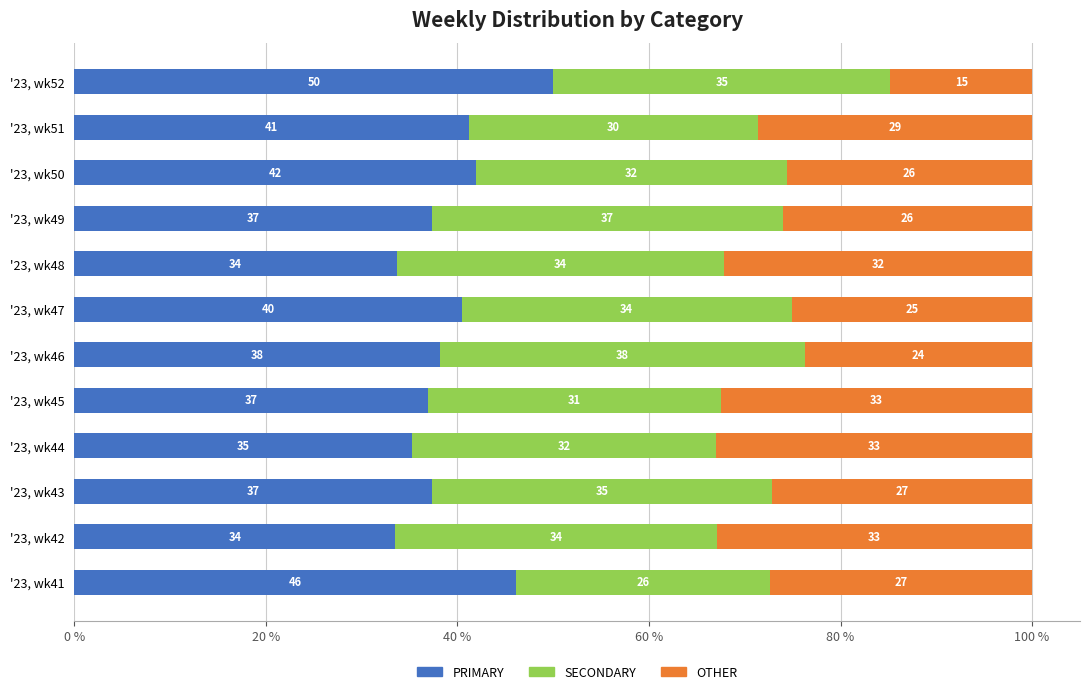

What is the sum of the PRIMARY values at '23, wk42 and '23, wk47?

74.0